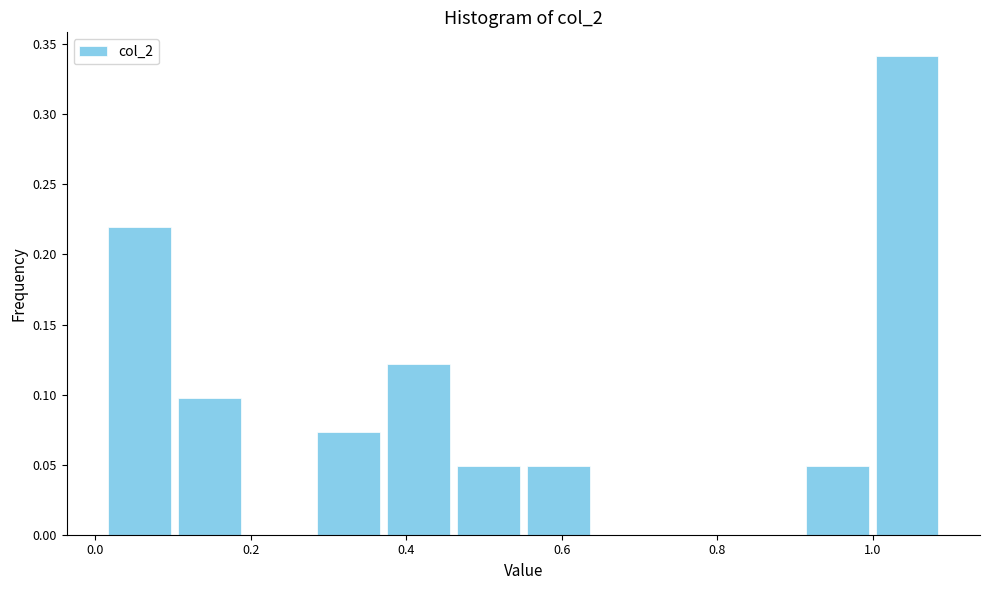

Over which range of the x-axis is the bar tallest?

1.00 to 1.08